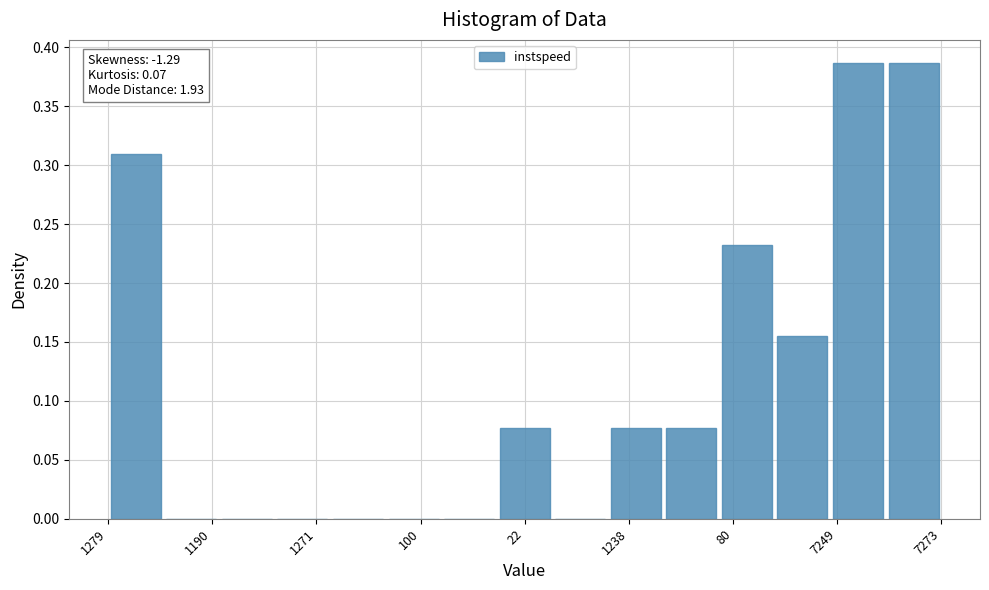

What is the maximum value shown in the chart?

0.4